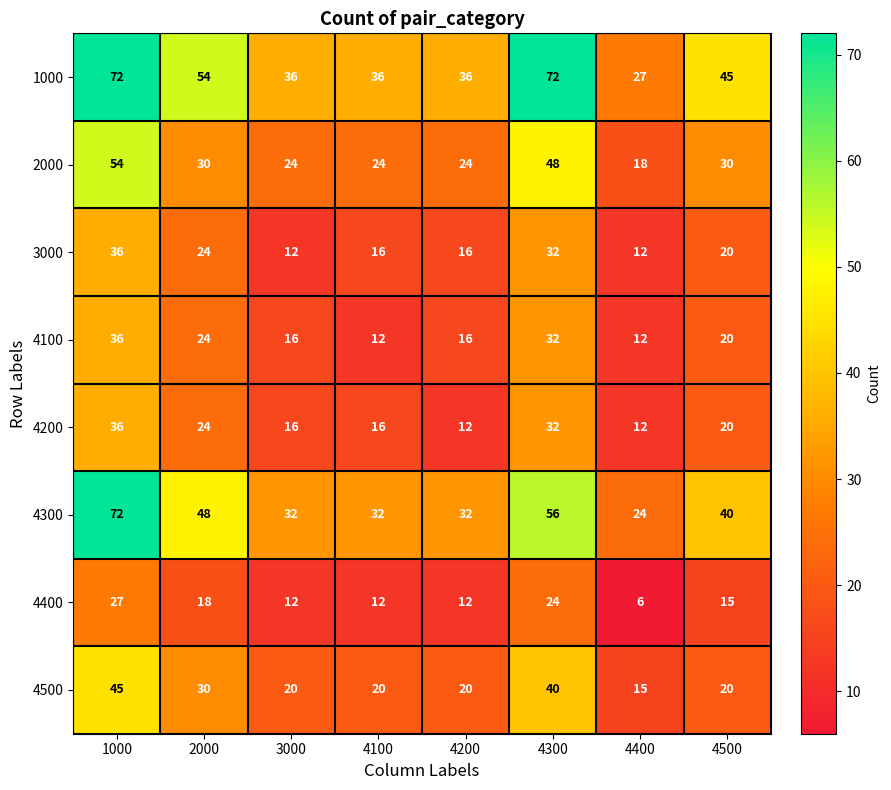

Which series changed the most between 3000 and 4400?

1000